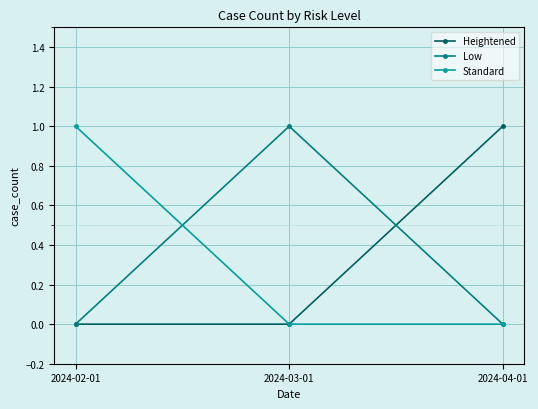

True or false: Low has a value of 0 at 2024-04-01.

True